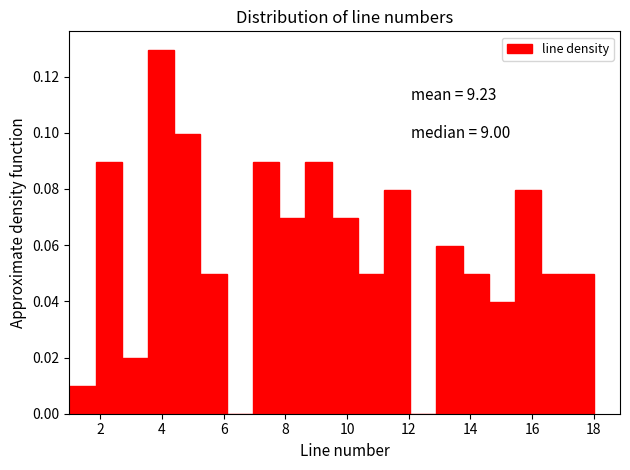

Over which range of the x-axis is the bar tallest?

3.55 to 4.40